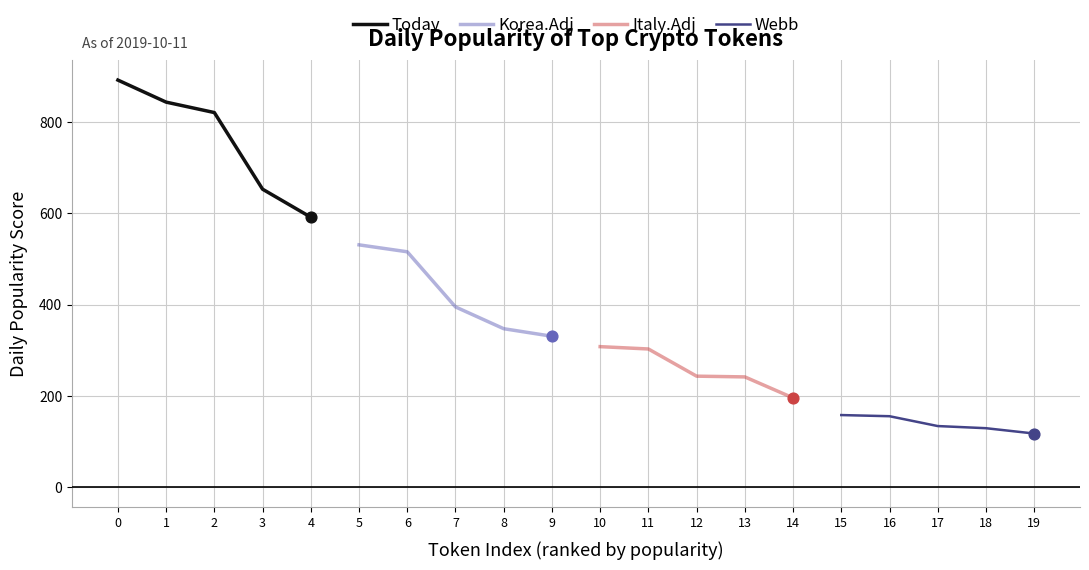

Which series has the largest total across all categories?

Today